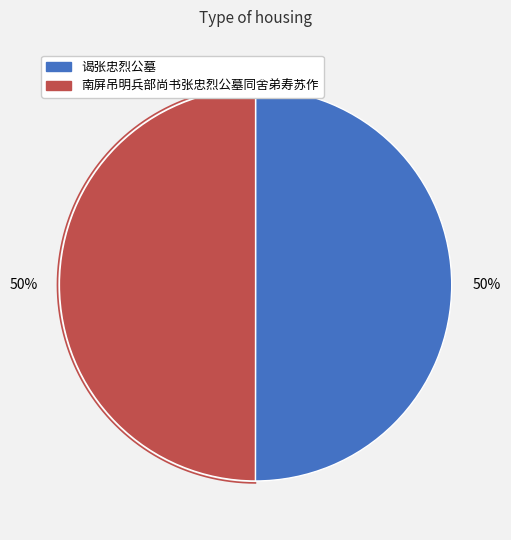

To the nearest percent, what percentage of the pie is 谒张忠烈公墓?

50%